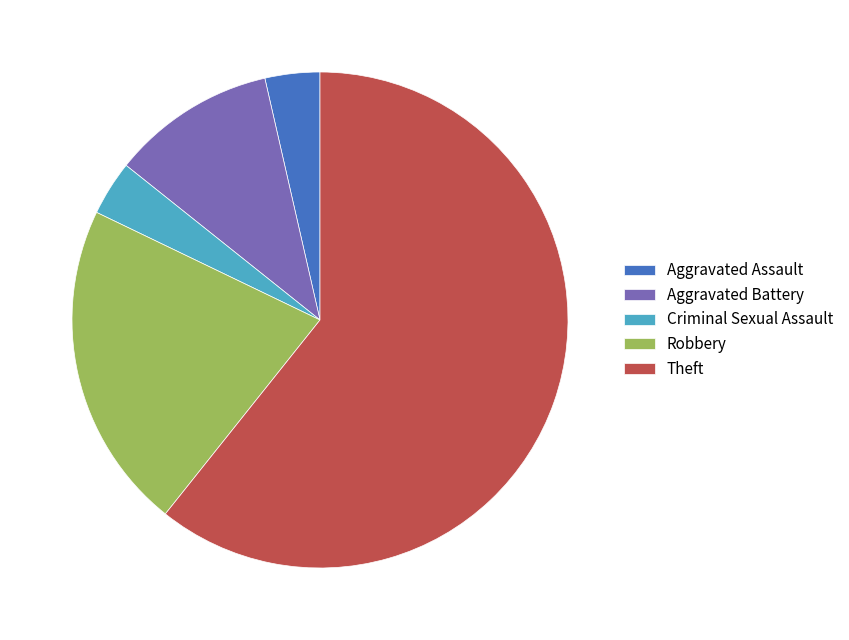

Which slice represents more than half of the pie?

Theft